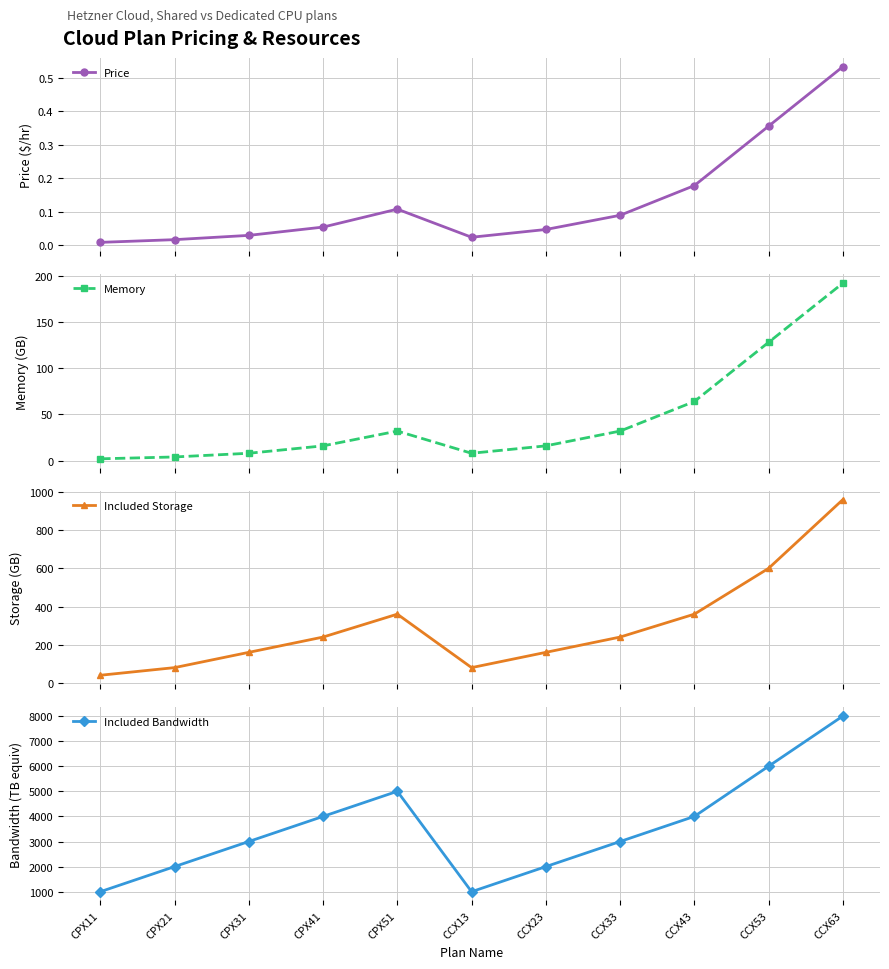

What is the total value across all series at CPX51?

5392.1